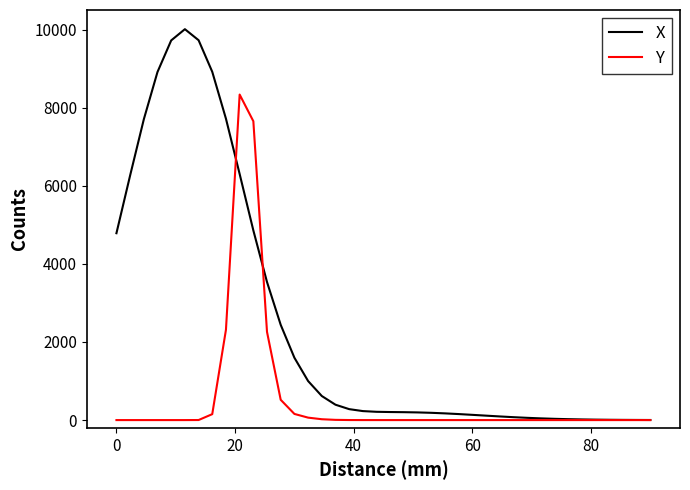

Rank the series by their maximum value, from highest to lowest.

X, Y